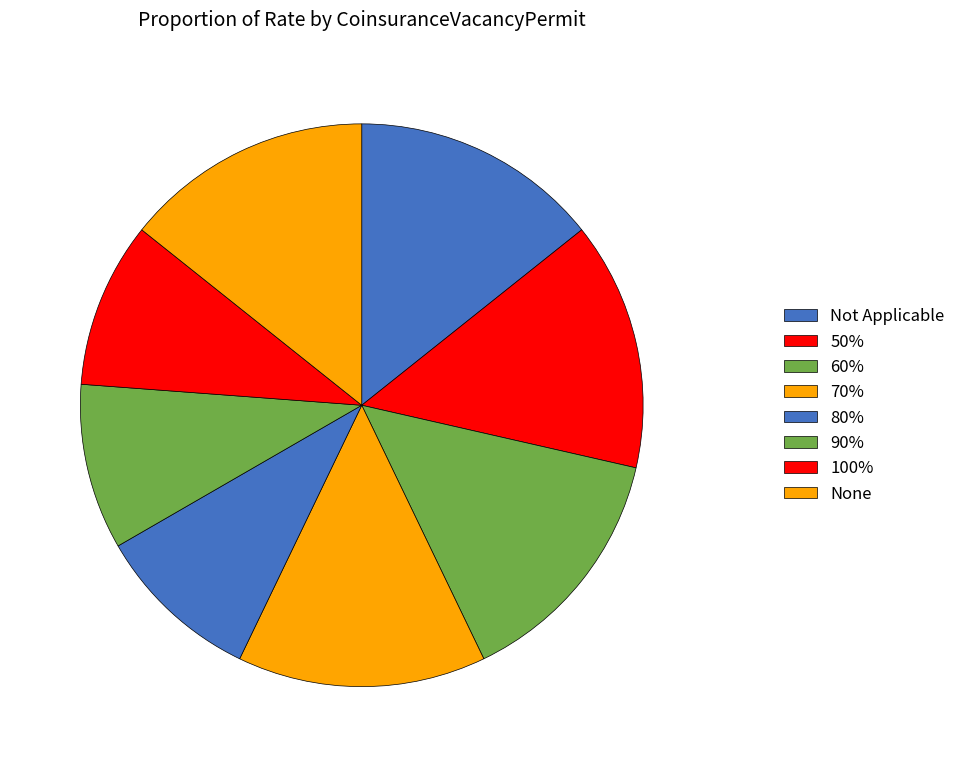

Do 50% and Not Applicable together represent more than half of the pie?

No